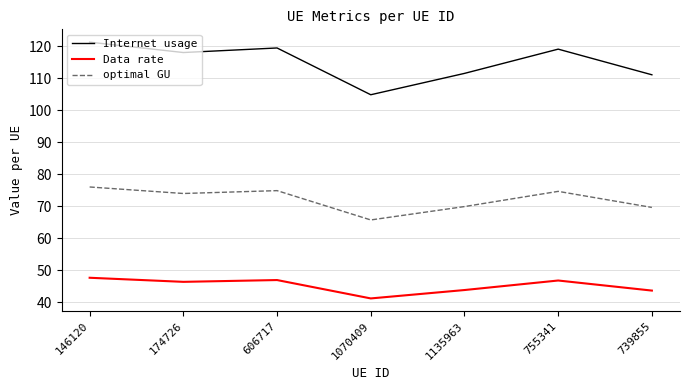

At which category is the sum across all series the highest?

146120